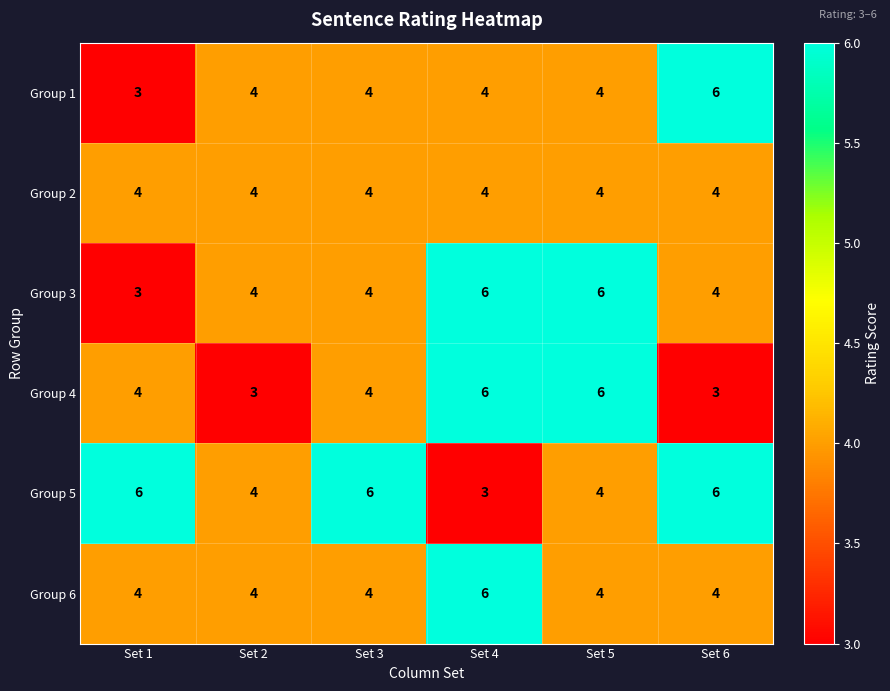

Count the Group 6 values in the range 4 to 5.

5